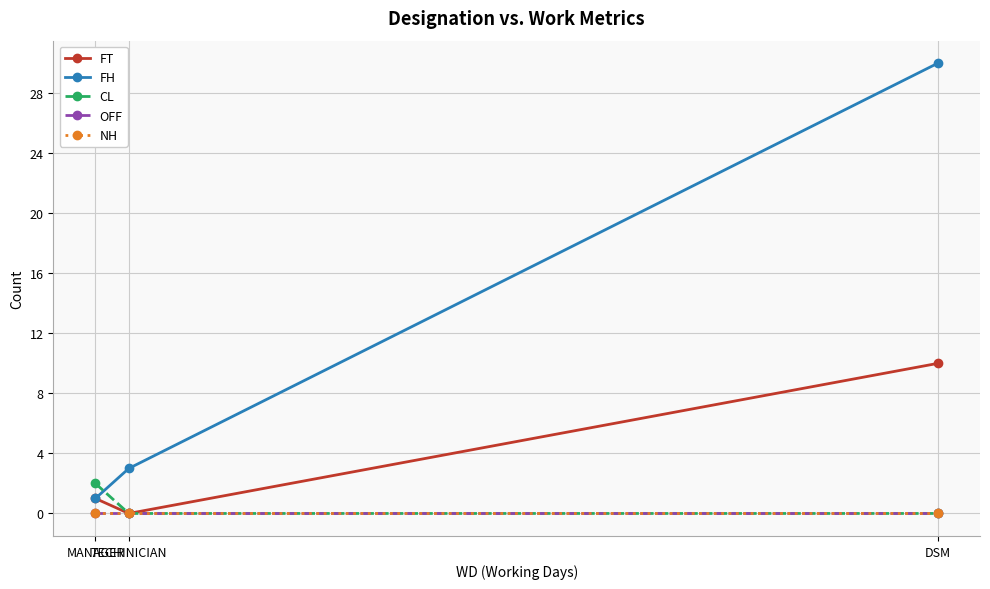

Does the chart have visible grid lines?

Yes